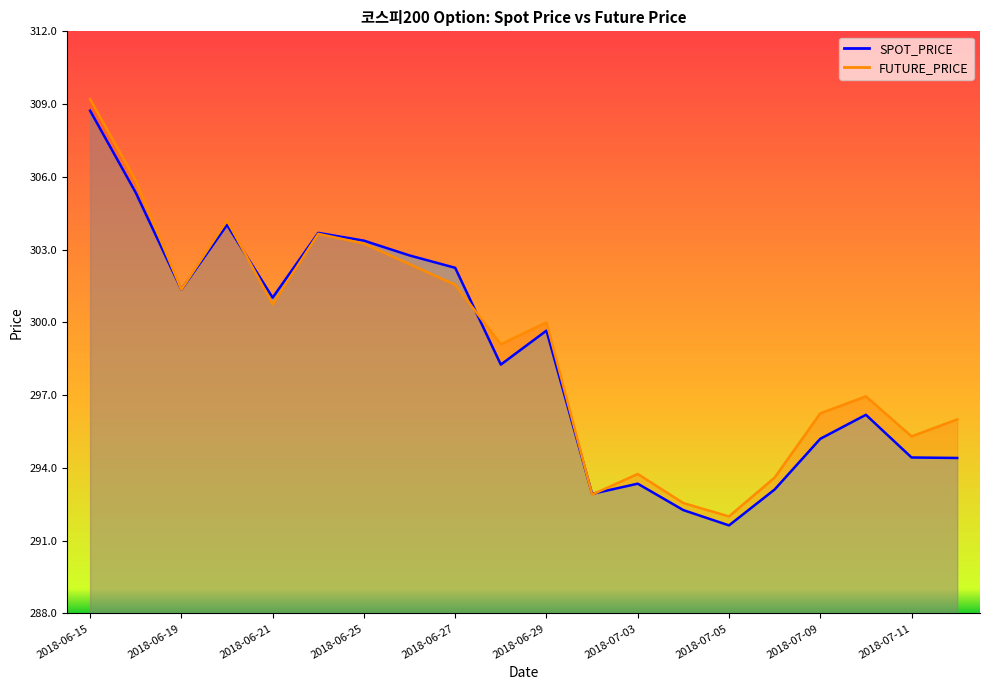

Reading right to left, list all the values displayed in this chart.

SPOT_PRICE: 294.4	294.4	296.2	295.2	293.1	291.6	292.3	293.4	292.9	299.7	298.3	302.2	302.8	303.4	303.7	301.0	304.0	301.4	305.4	308.7
FUTURE_PRICE: 296.0	295.3	296.9	296.2	293.6	292.0	292.6	293.8	292.9	300.0	299.1	301.6	302.4	303.2	303.6	300.8	304.2	301.4	305.9	309.2